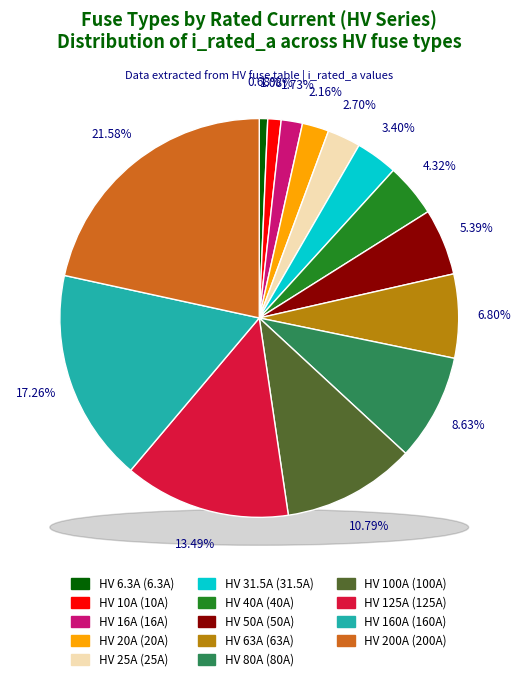

To the nearest percent, what portion does HV 6.3A represent?

1%